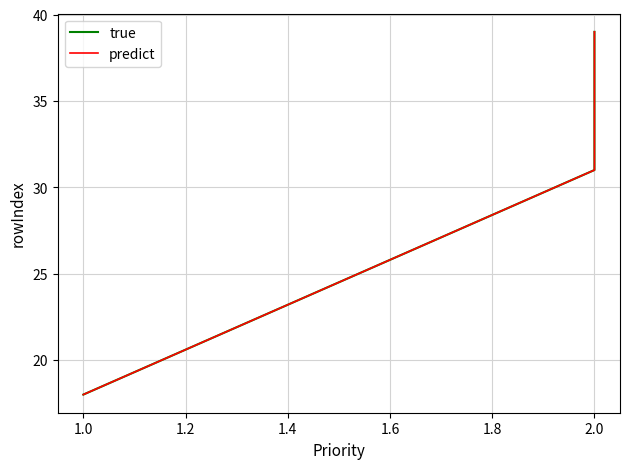

What are all the series names shown in the legend?

true, predict